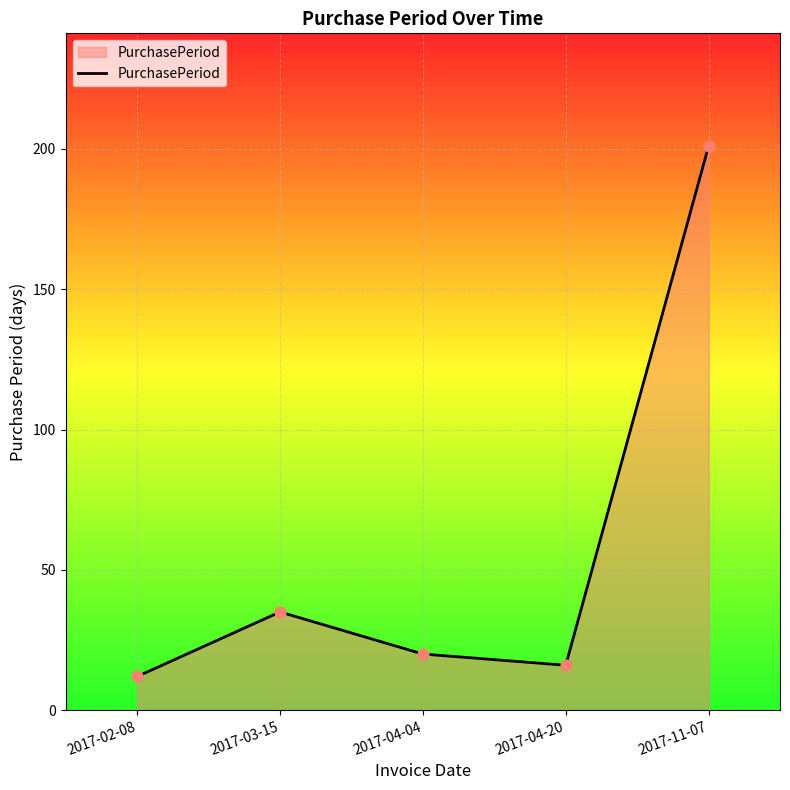

What is the change in value from 2017-02-08 to 2017-04-04?

+8